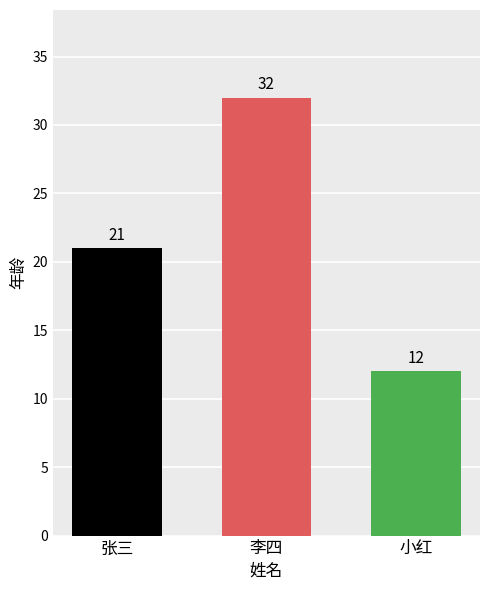

Rank the categories by value from lowest to highest.

小红, 张三, 李四